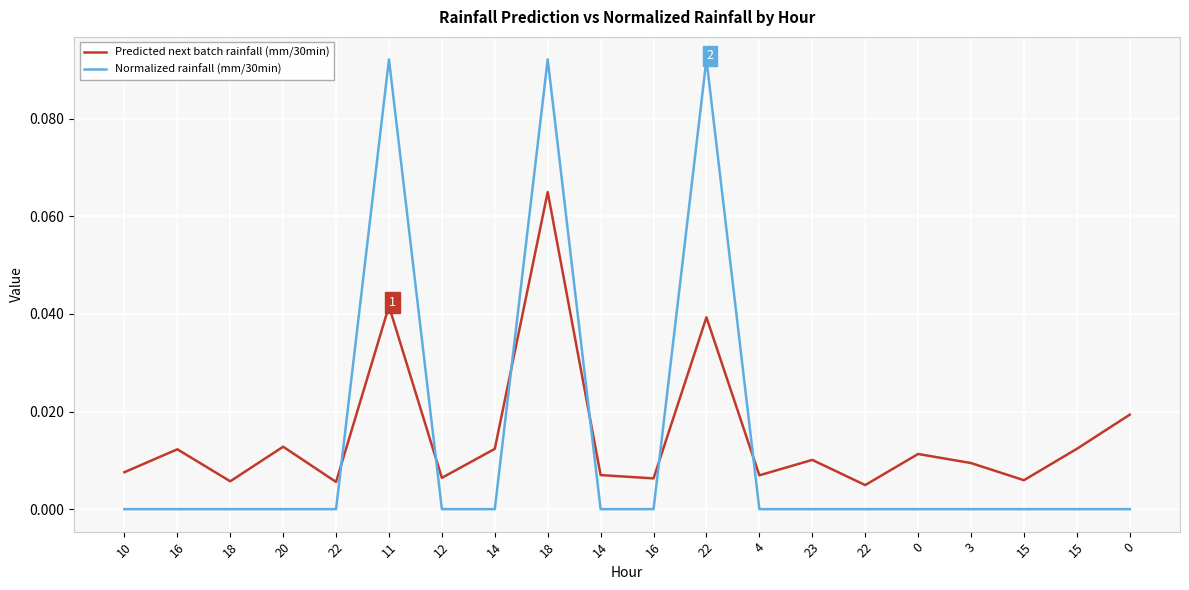

What is the label of the 2nd point from the right?

15